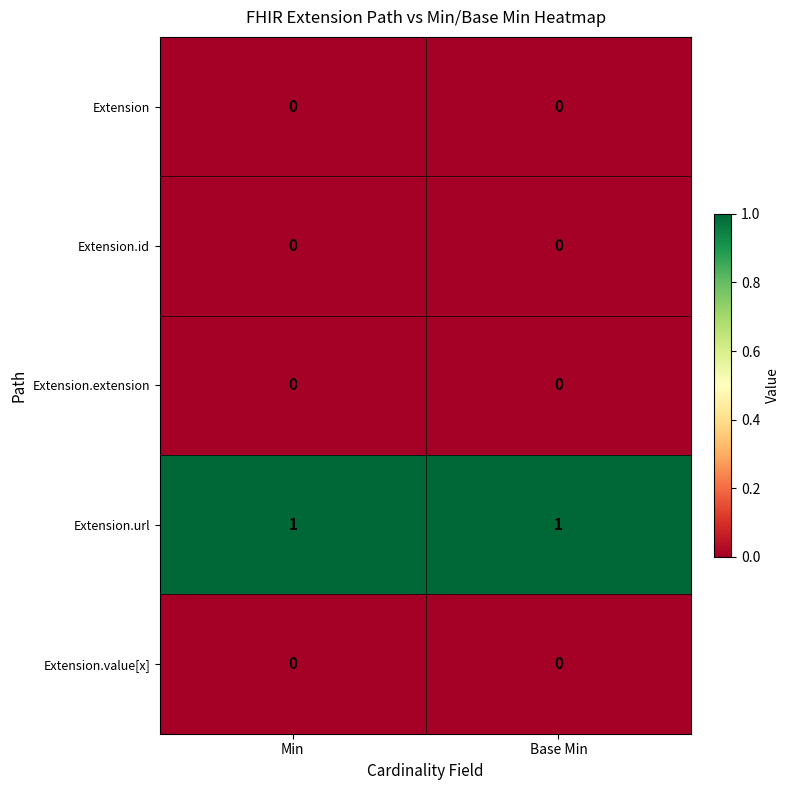

At how many categories does at least one series exceed 0?

2